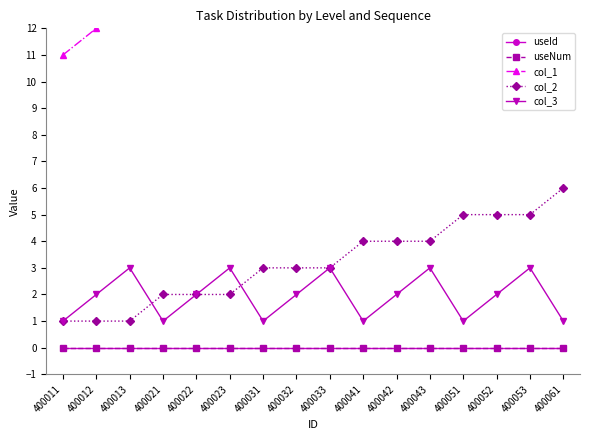

What is the difference between the highest and lowest values at 400022?

22